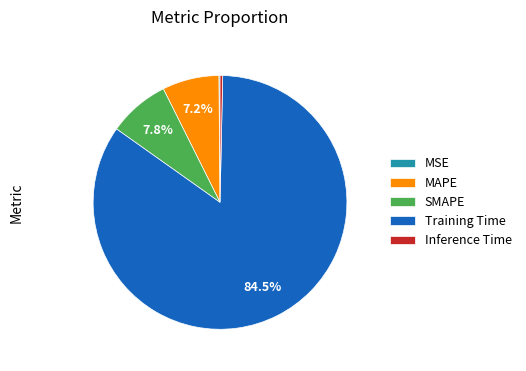

What percentage is the MAPE slice, to the nearest percent?

7%